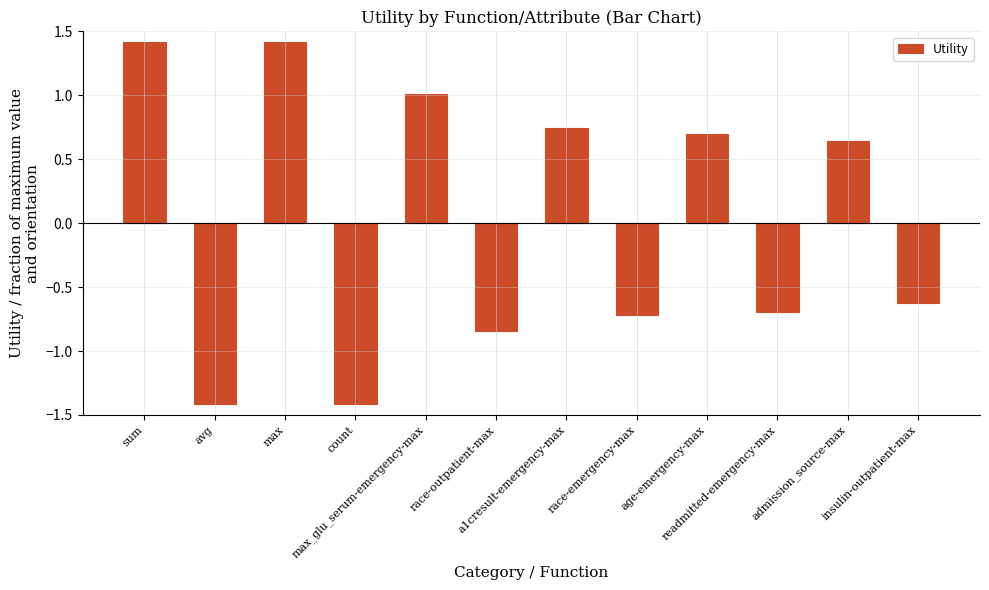

What is the difference between the second highest and minimum values?

2.8